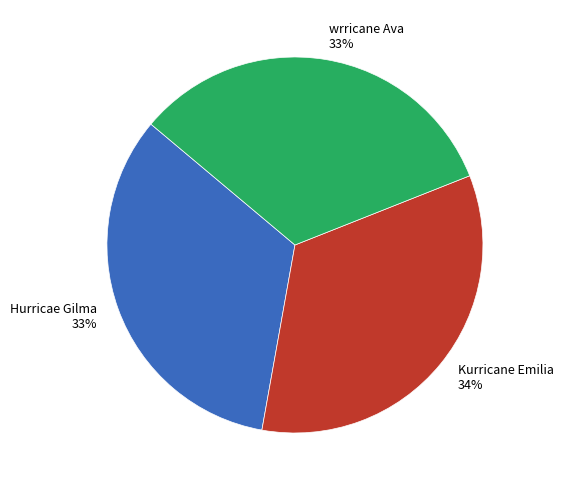

To the nearest percent, what is the difference between the Kurricane Emilia and Hurricae Gilma slice percentages?

1%